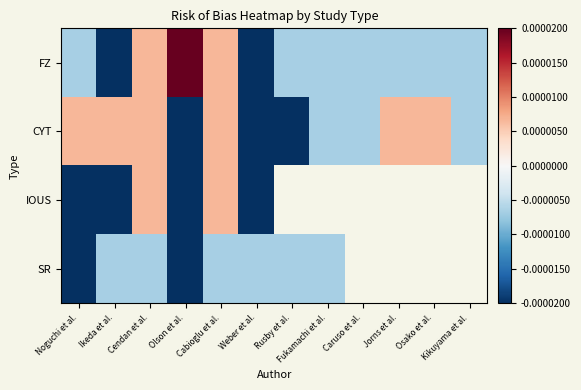

The value of SR at Weber et al. is -0.0. True or false?

False